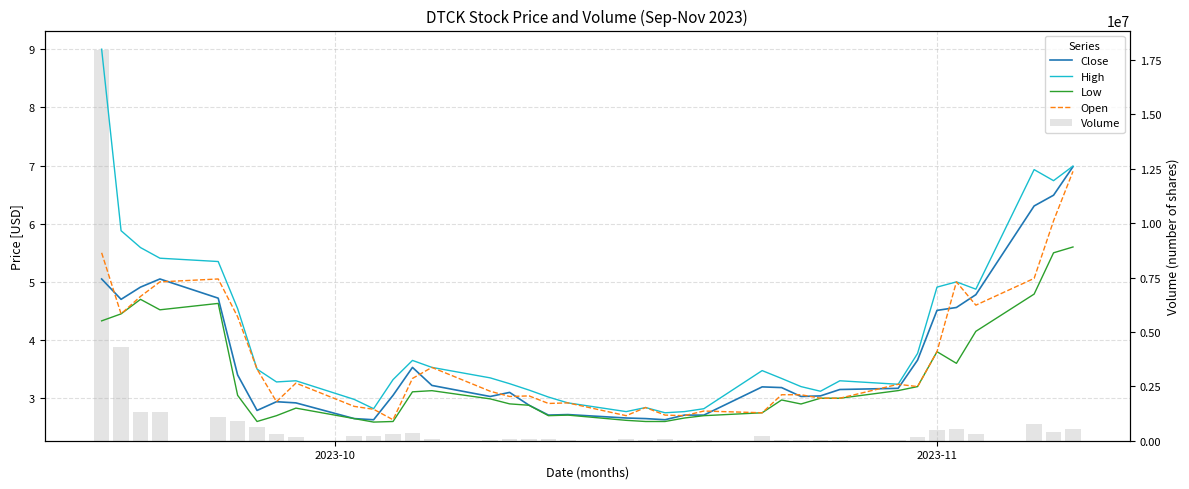

At which label is Volume closest to 8986400?

2023-11